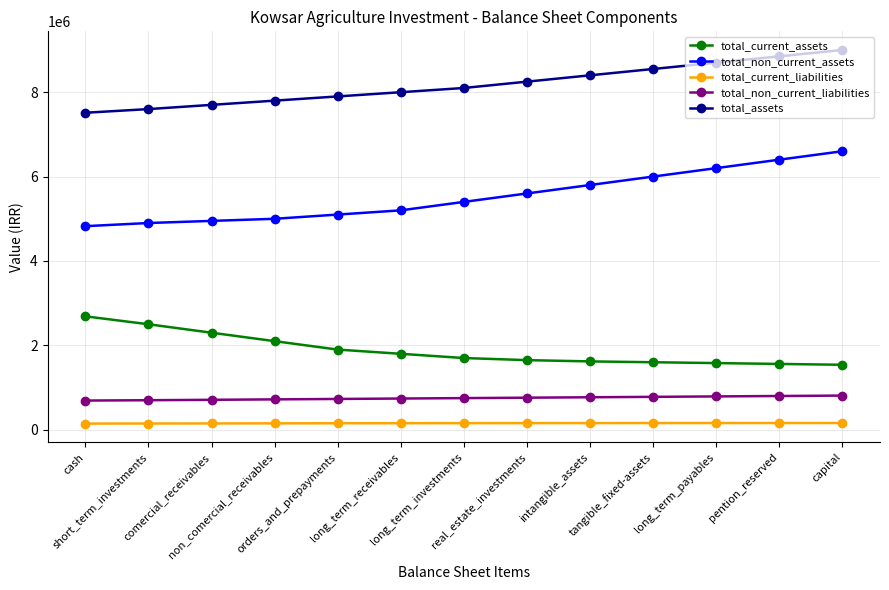

True or false: total_assets and total_non_current_assets intersect in this chart.

False